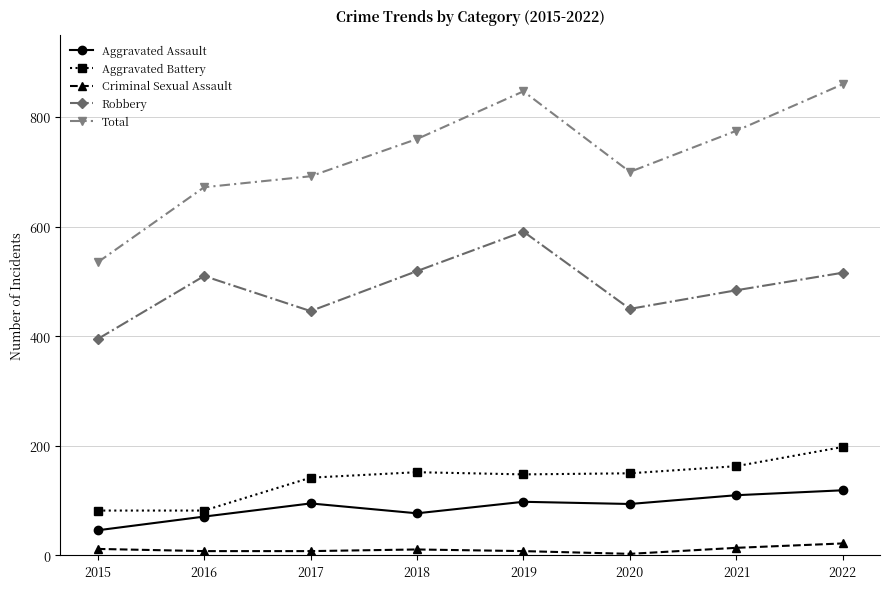

What is the value of the Aggravated Battery point at the 2nd from the left?

82